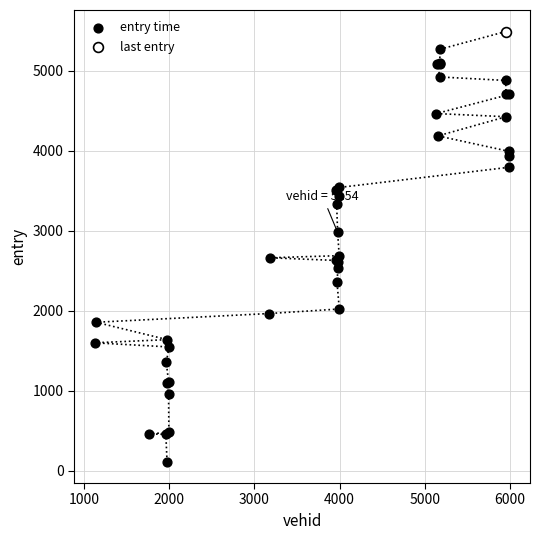

What are all the series names shown in the legend?

entry time, last entry